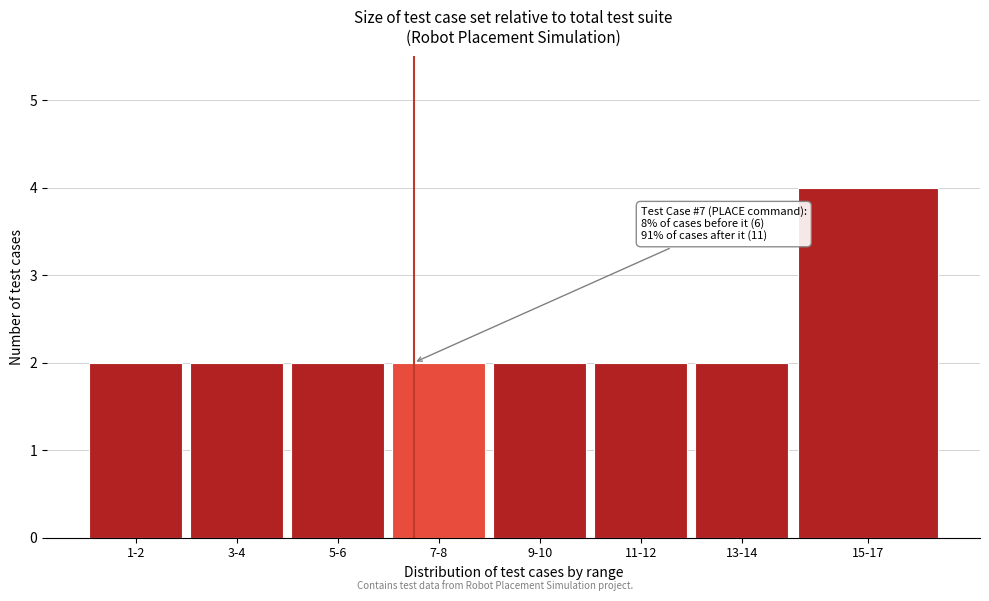

Reading right to left, list all the values displayed in this chart.

15-17=4	13-14=2	11-12=2	9-10=2	7-8=2	5-6=2	3-4=2	1-2=2